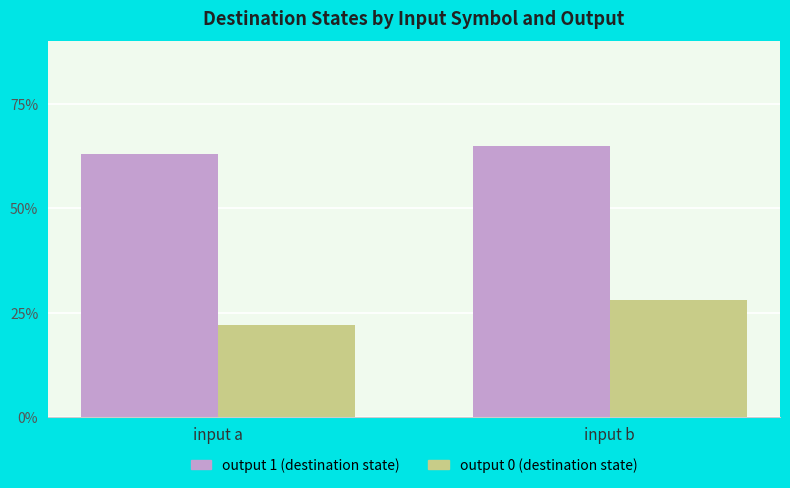

Between input a and input b, which series saw the biggest shift?

output 0 (destination state)